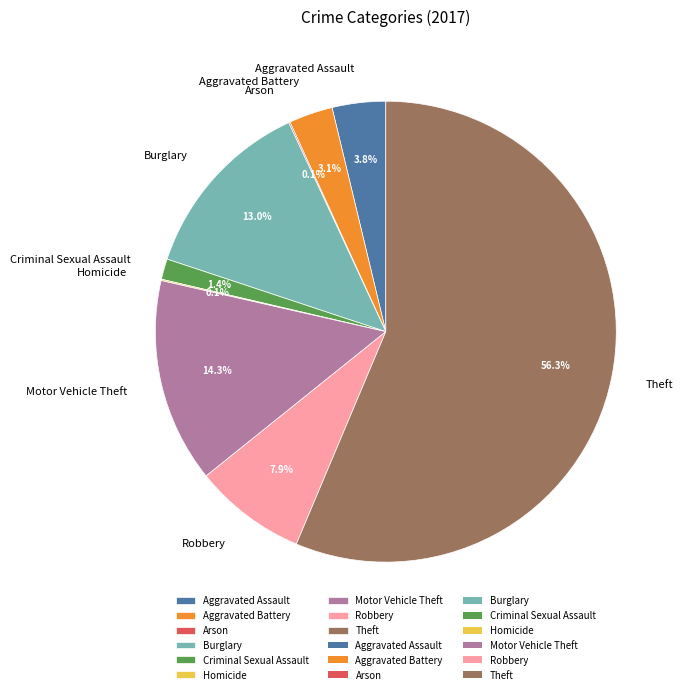

Between Criminal Sexual Assault and Theft, which is larger?

Theft